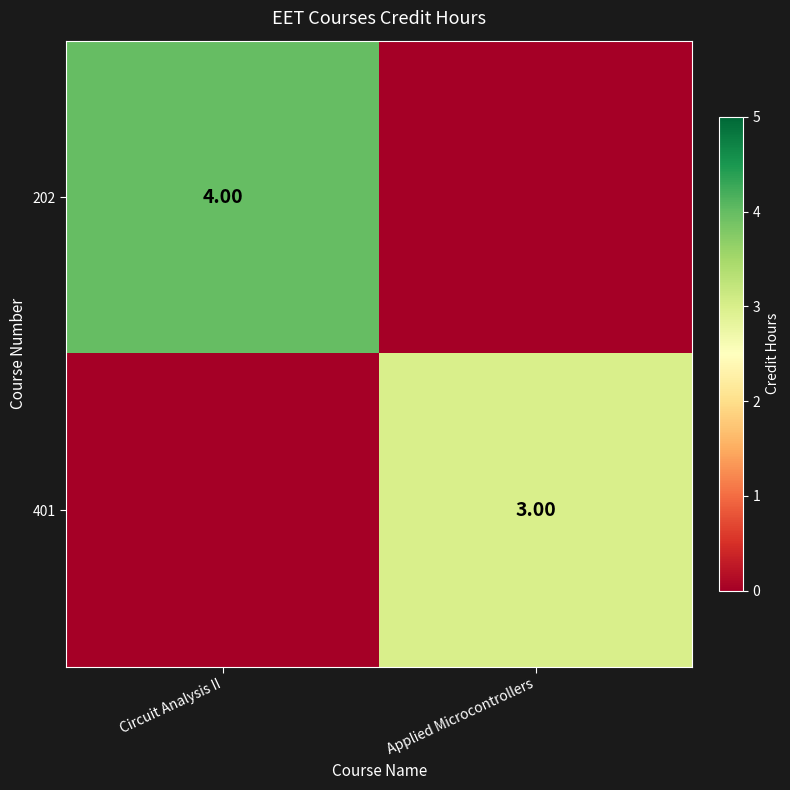

Is the value of 202 at Circuit Analysis II greater than the value of 401 at Applied Microcontrollers?

Yes